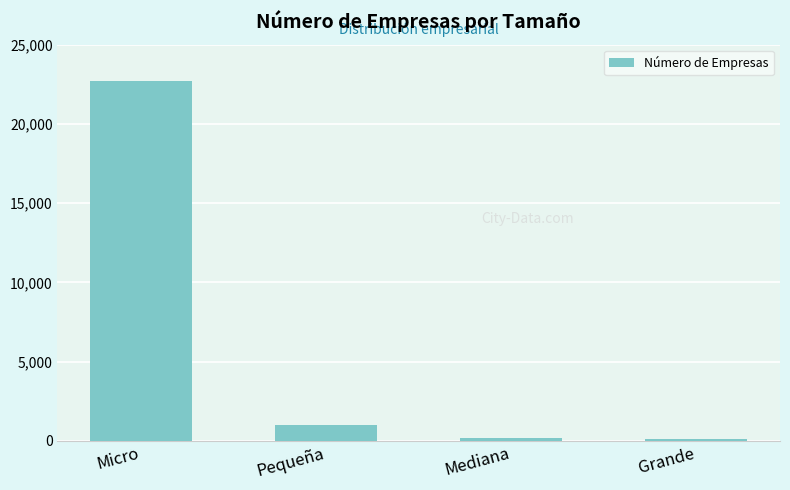

Does the chart contain stacked bars?

No